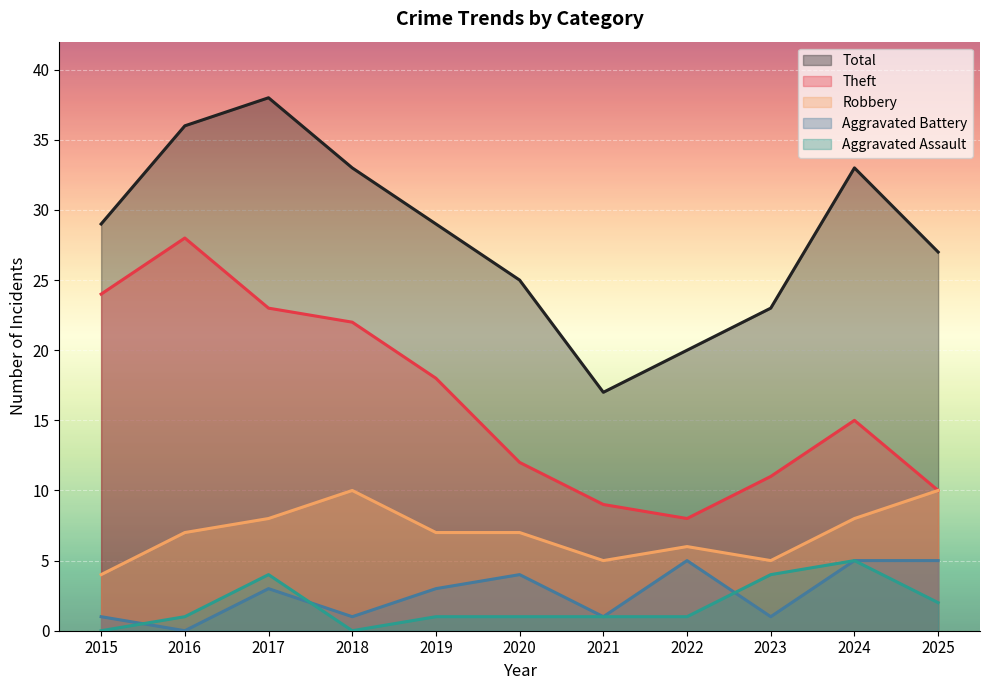

At 2019, list the series in order from largest to smallest.

Total, Theft, Robbery, Aggravated Battery, Aggravated Assault